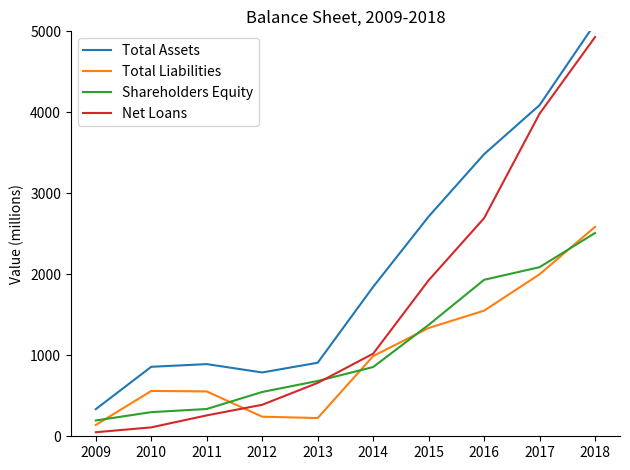

Between 2011 and 2017, which series saw the biggest shift?

Net Loans